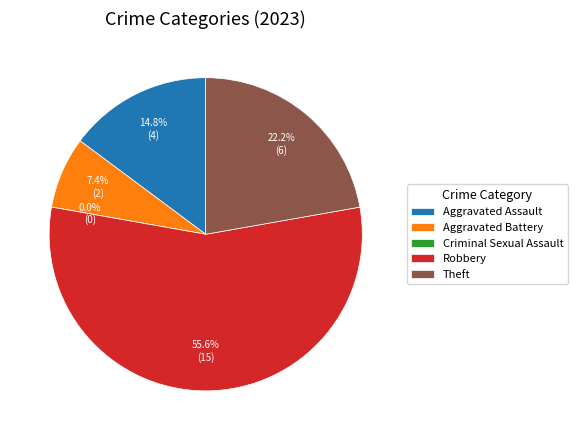

To the nearest percent, what is the combined percentage of Aggravated Battery and Robbery?

63%